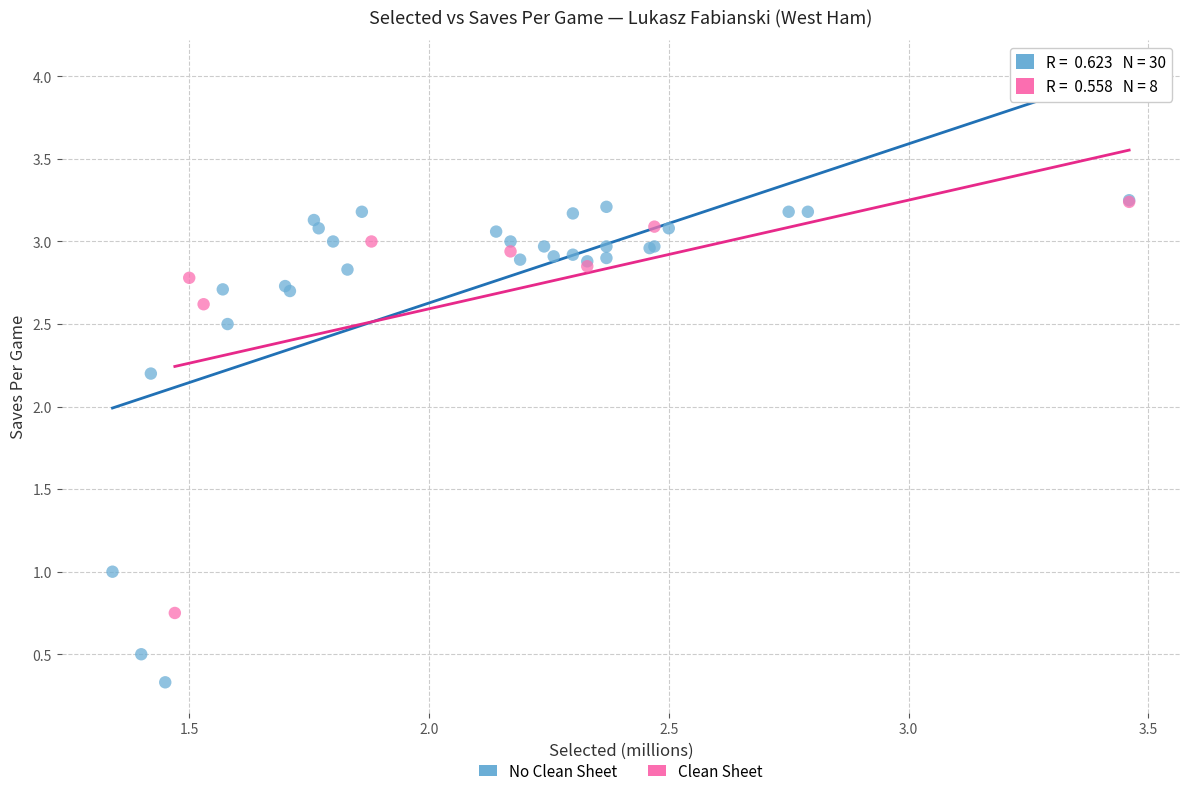

Which series contains the lowest Y value?

No Clean Sheet